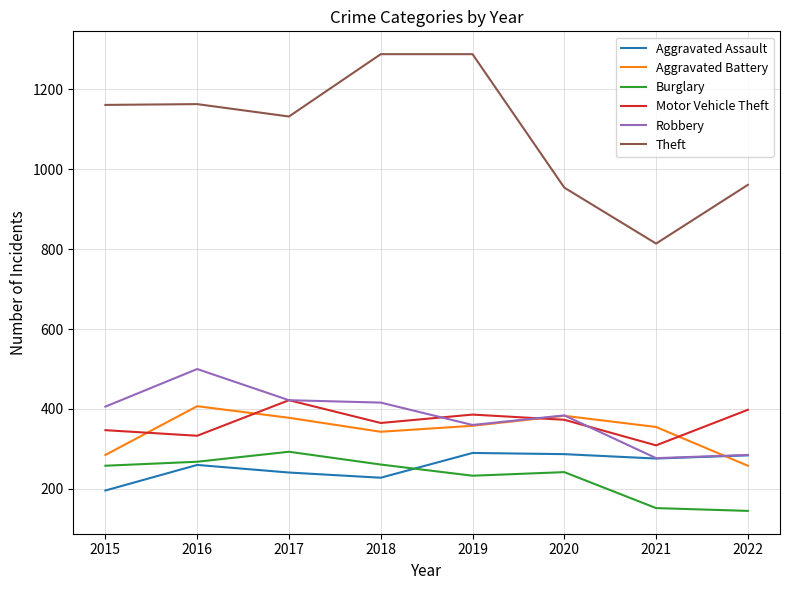

Which series changed the most between 2017 and 2021?

Theft